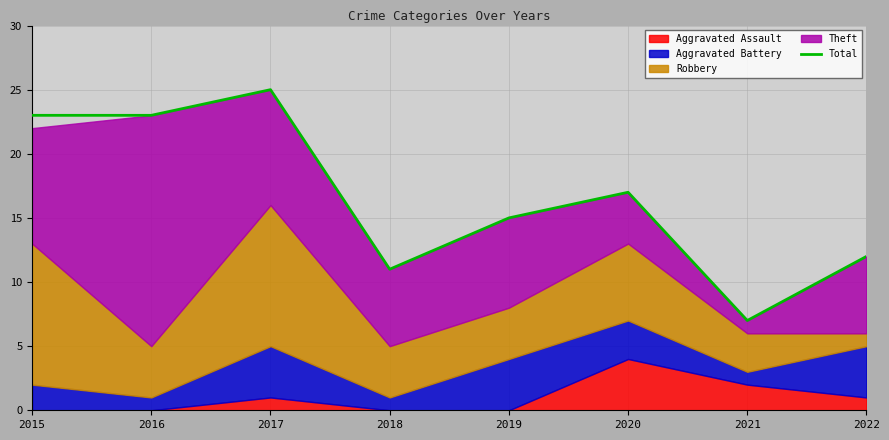

True or false: the data has more than 1 interior local peaks.

True